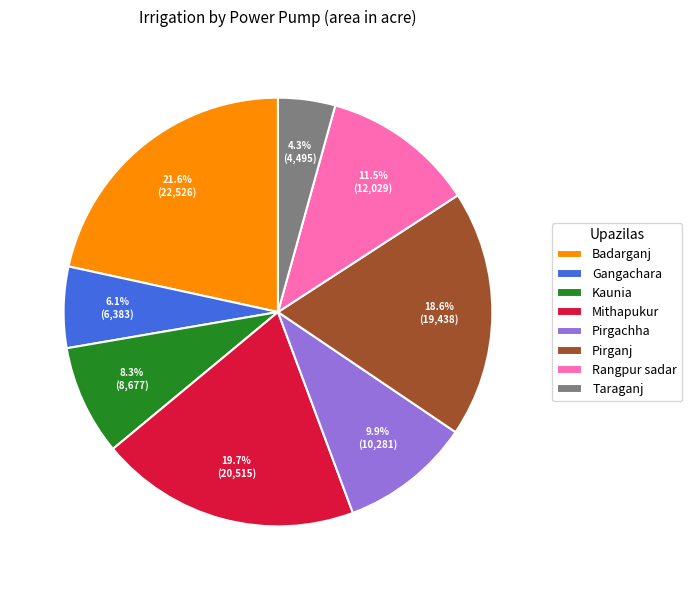

Count the number of slices in the pie.

8